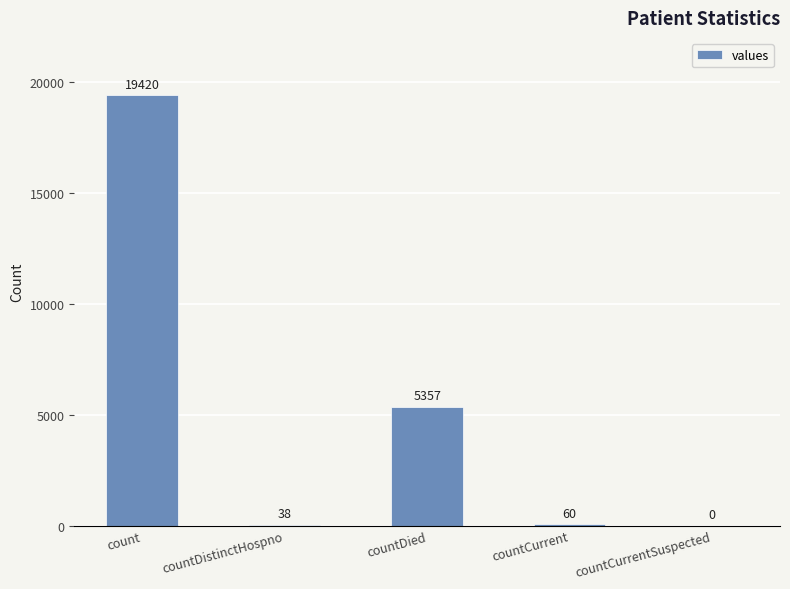

Which has a higher value, countDied or countCurrent?

countDied